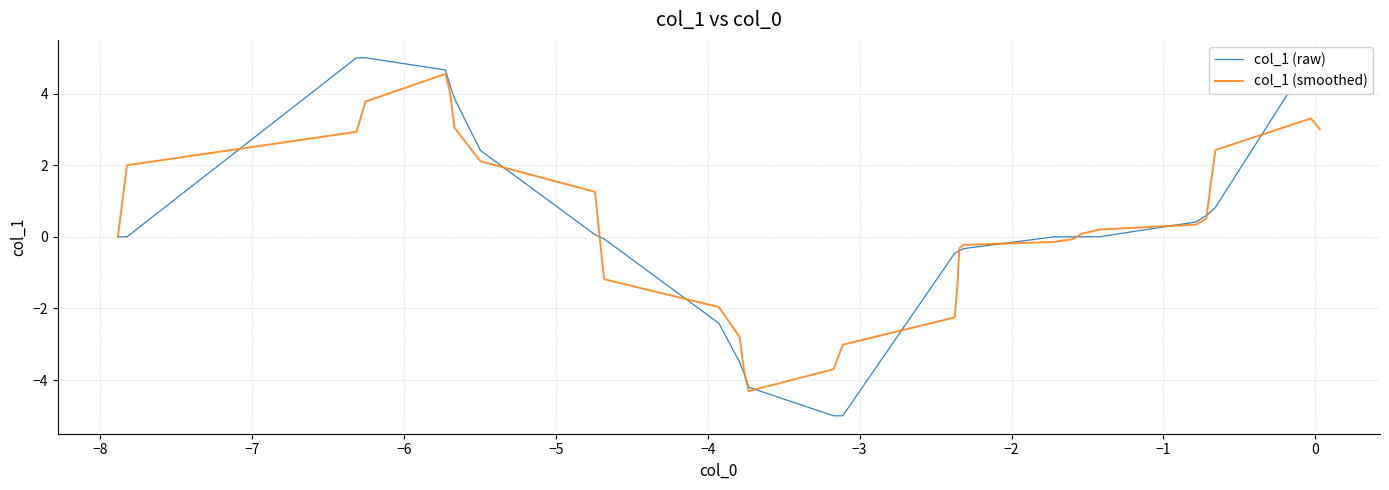

How many positive values does the col_1 (smoothed) series have?

20